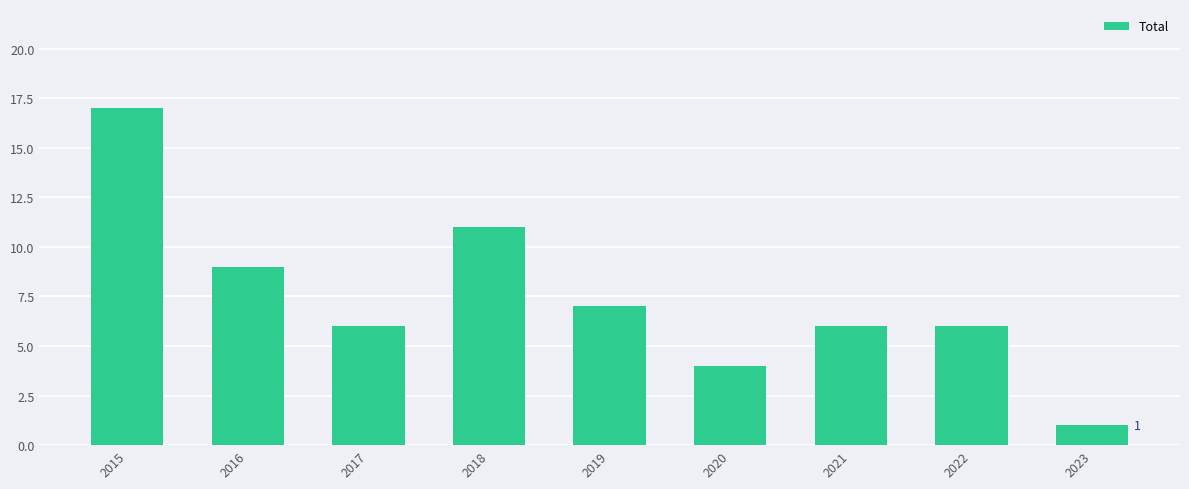

At which category does the chart reach its peak across all series?

2015